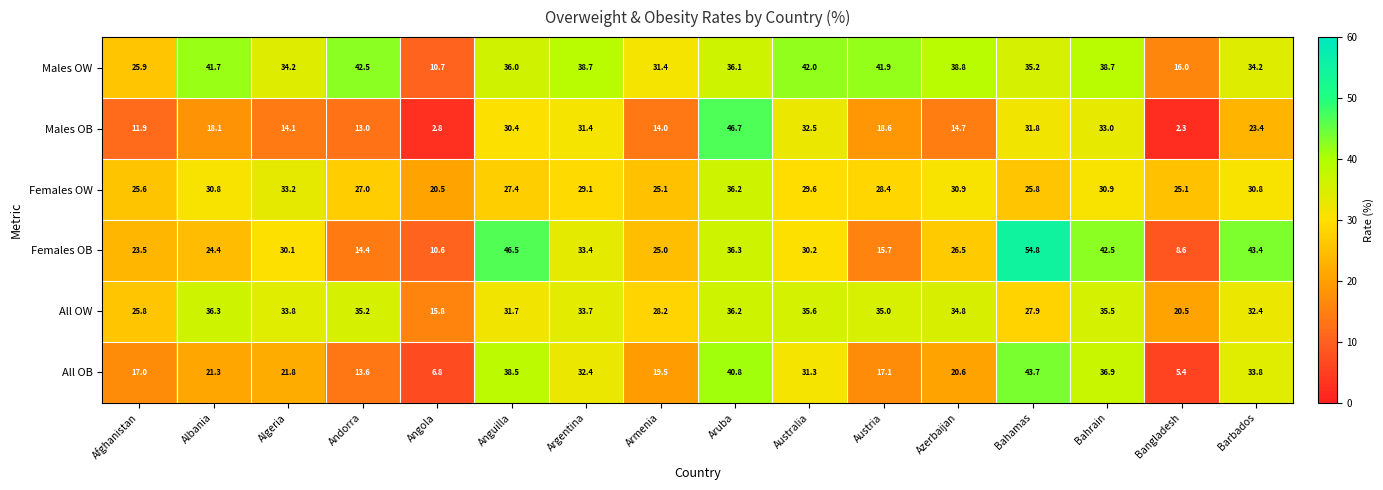

How many categories are shown in the chart?

16